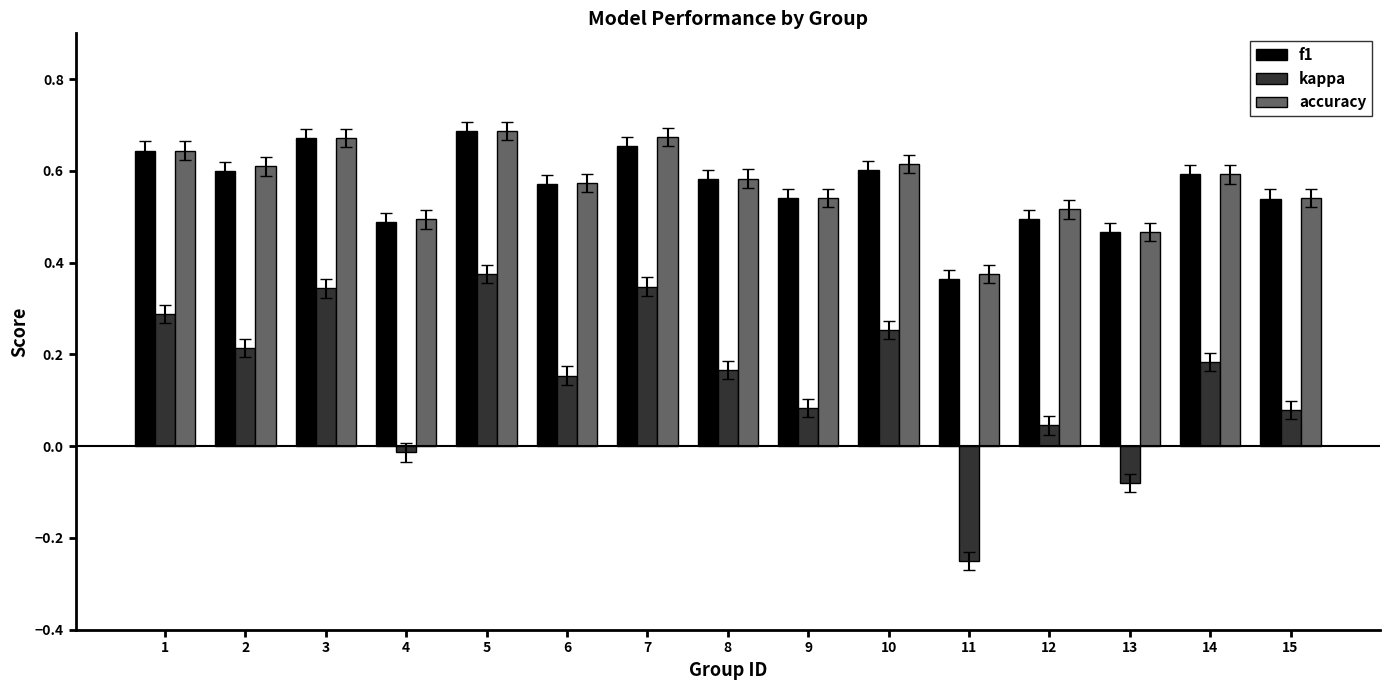

How many negative values does the kappa series have?

3